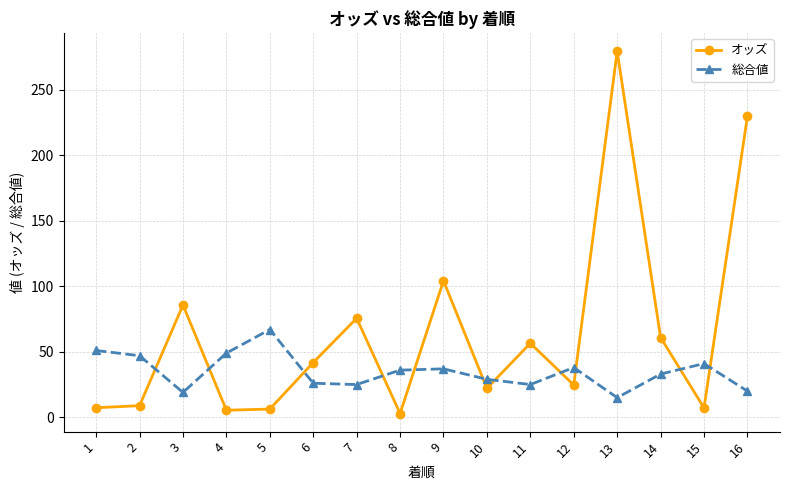

What are all the series names shown in the legend?

オッズ, 総合値